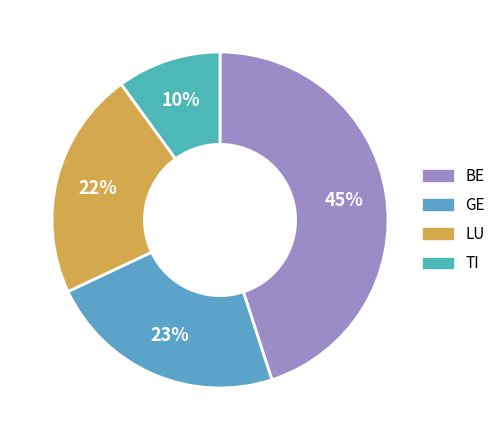

How many slices are in this pie chart?

4